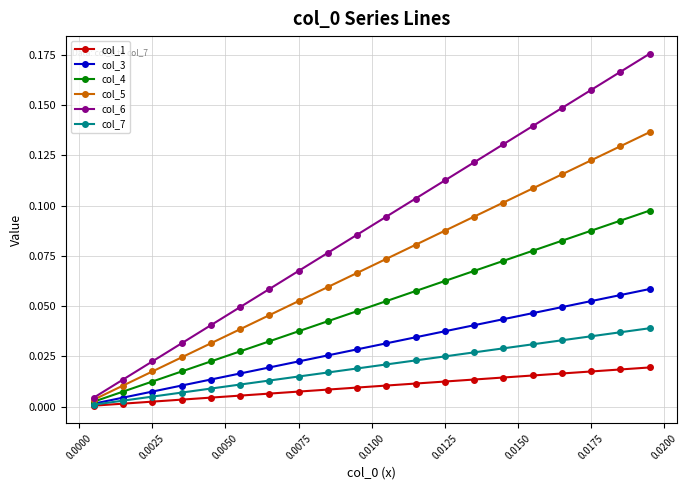

At how many categories does at least one series exceed 0?

20